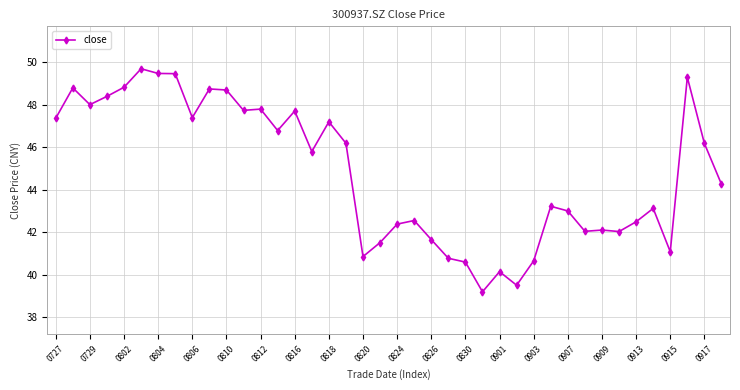

How many series are shown in this chart?

1